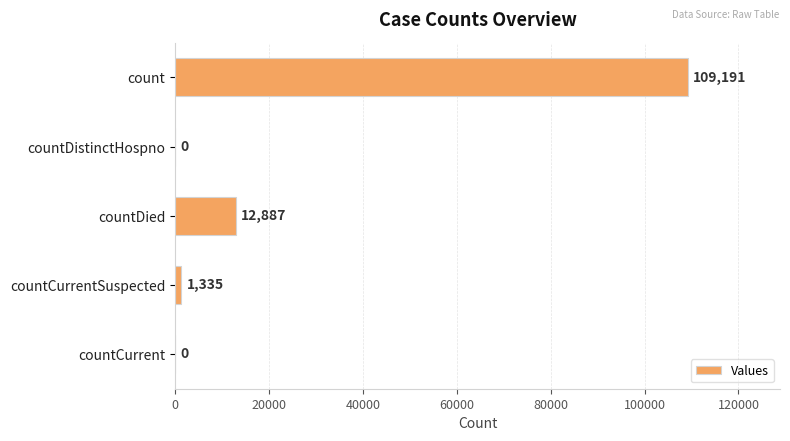

The chart shows a value of 9006 at countDied. True or false?

False